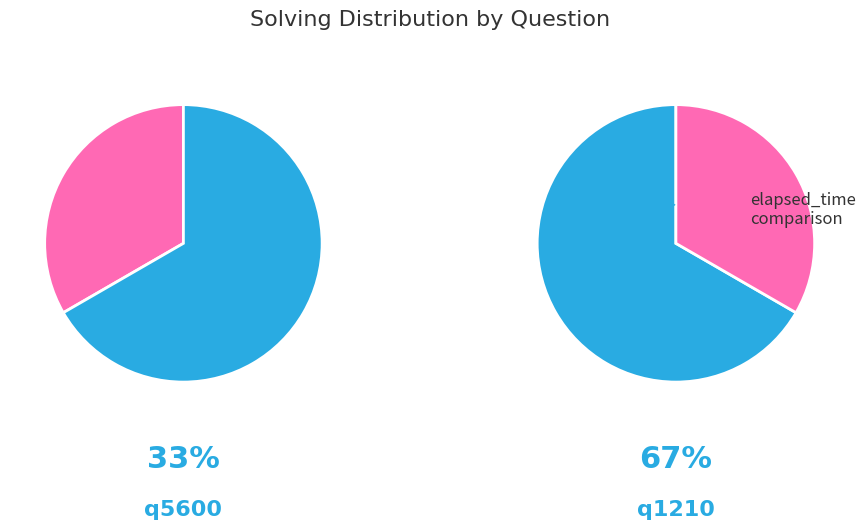

Does q5600 account for over 50% of the chart?

No